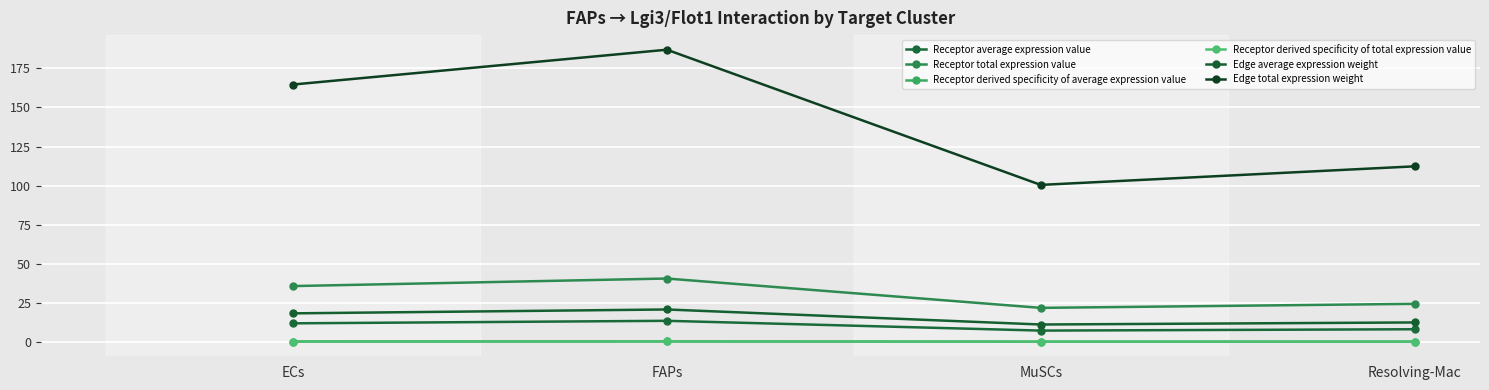

Where is the first local minimum for Receptor total expression value?

MuSCs